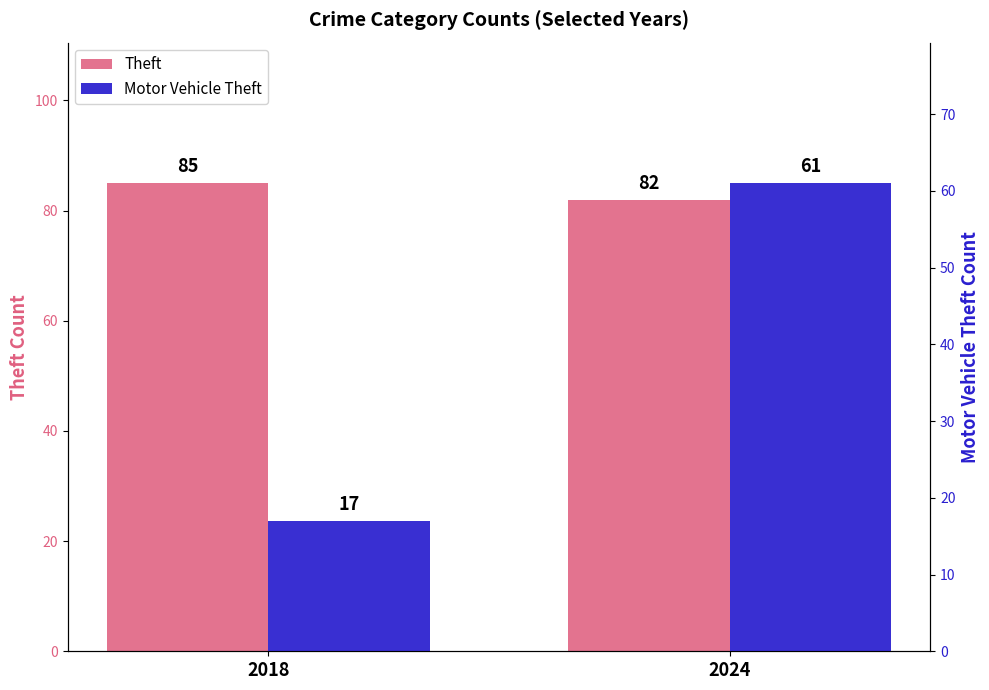

What is the sum of the Motor Vehicle Theft values at 2024 and 2018?

78